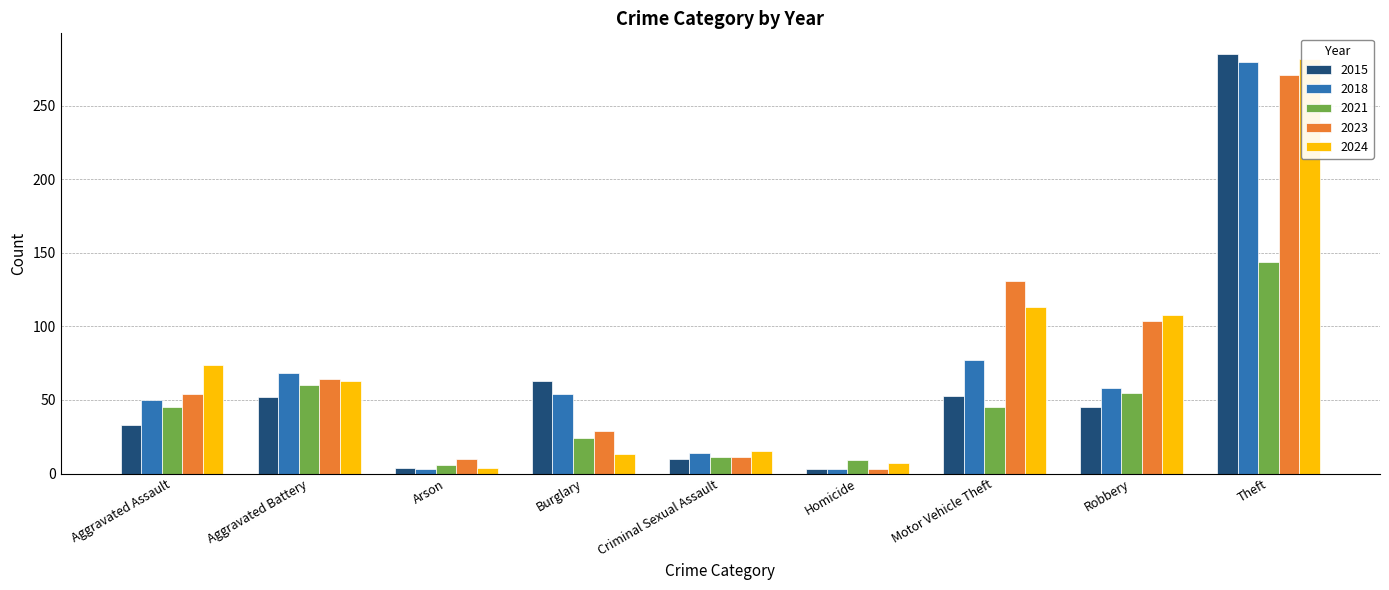

What is the minimum value for 2015?

3